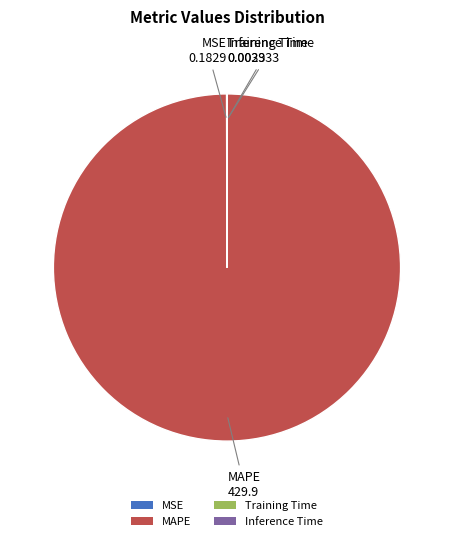

Which slice is the largest?

MAPE